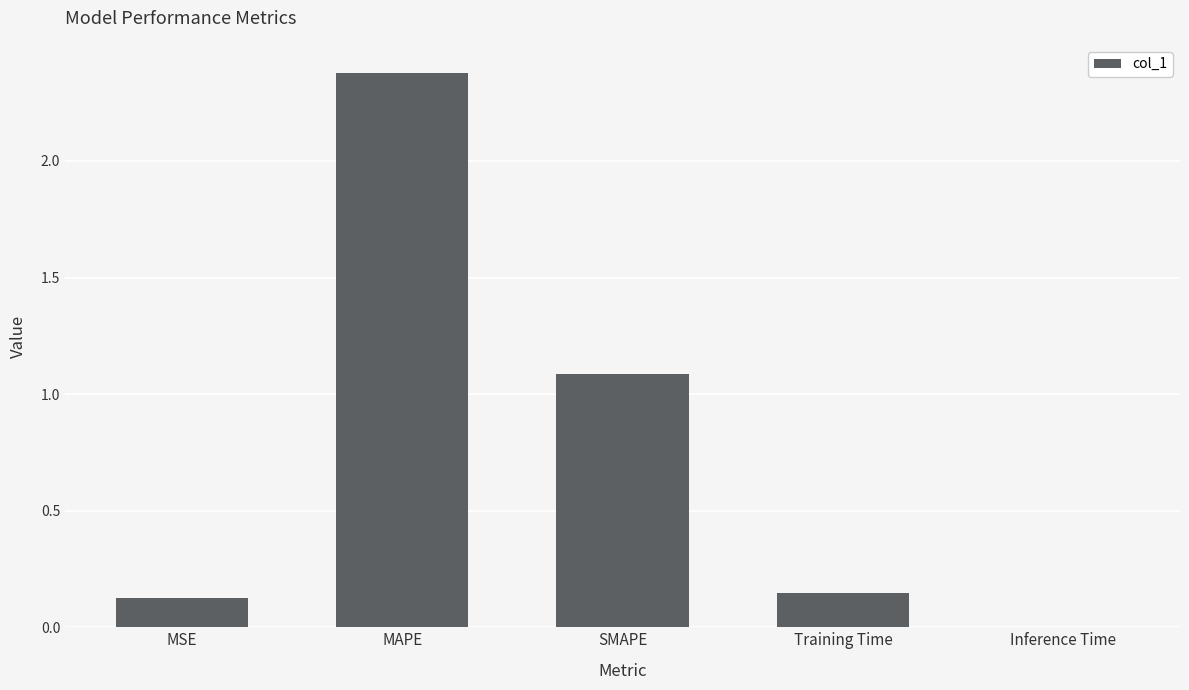

What is the change in value from MAPE to SMAPE?

-1.3